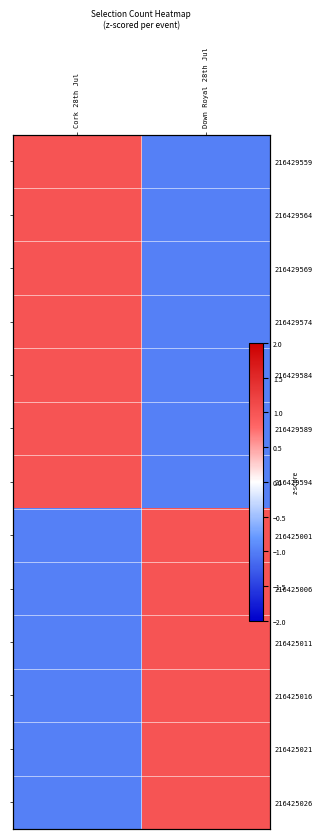

Count the number of data series in this chart.

13